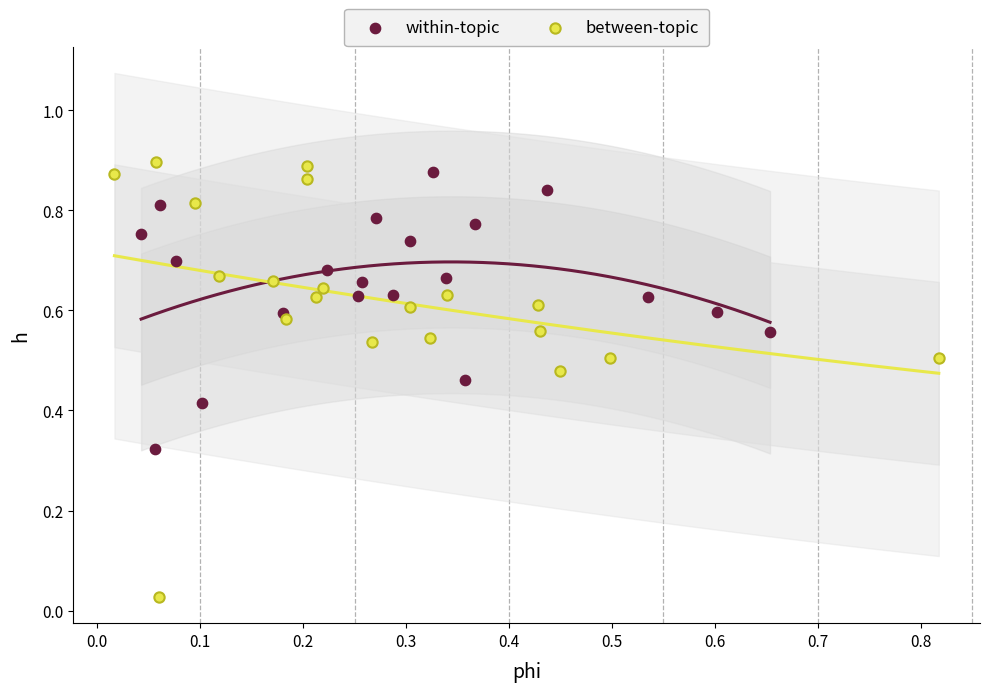

Which series has the largest Y range (max minus min)?

between-topic